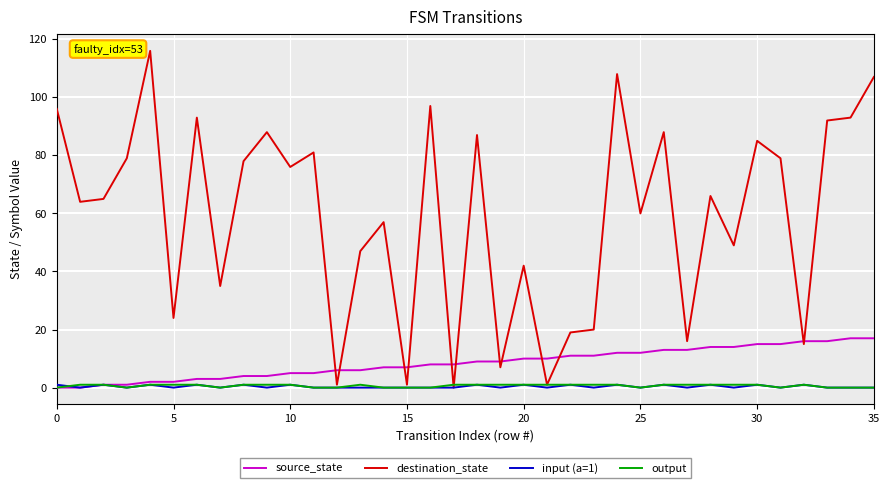

Which series has the largest range (max minus min)?

destination_state